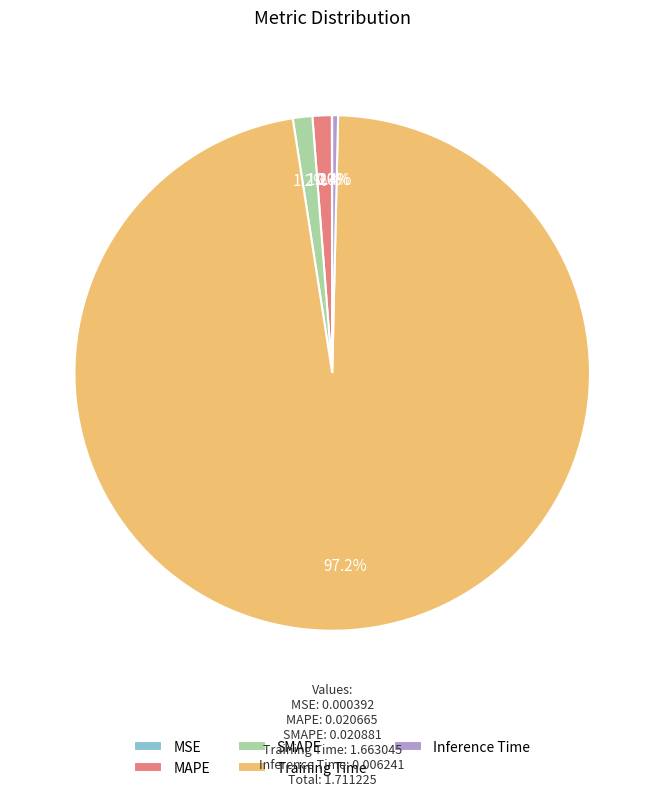

What is the largest slice in the pie chart?

Training Time